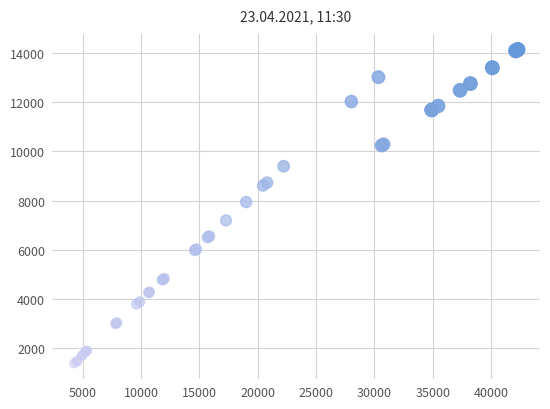

What Y value in the scatter plot is closest to 7762?

7942